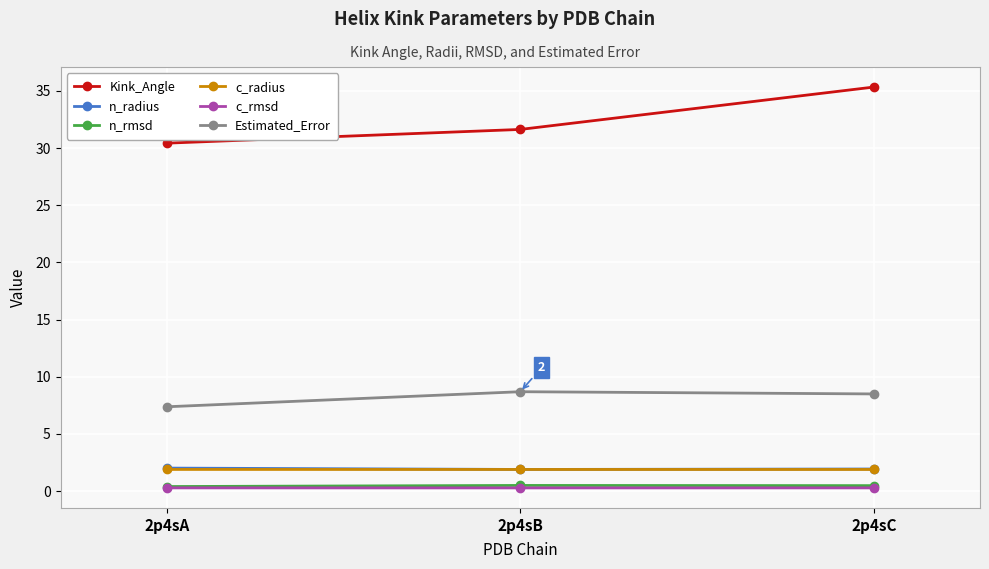

Which series has the largest total across all categories?

Kink_Angle